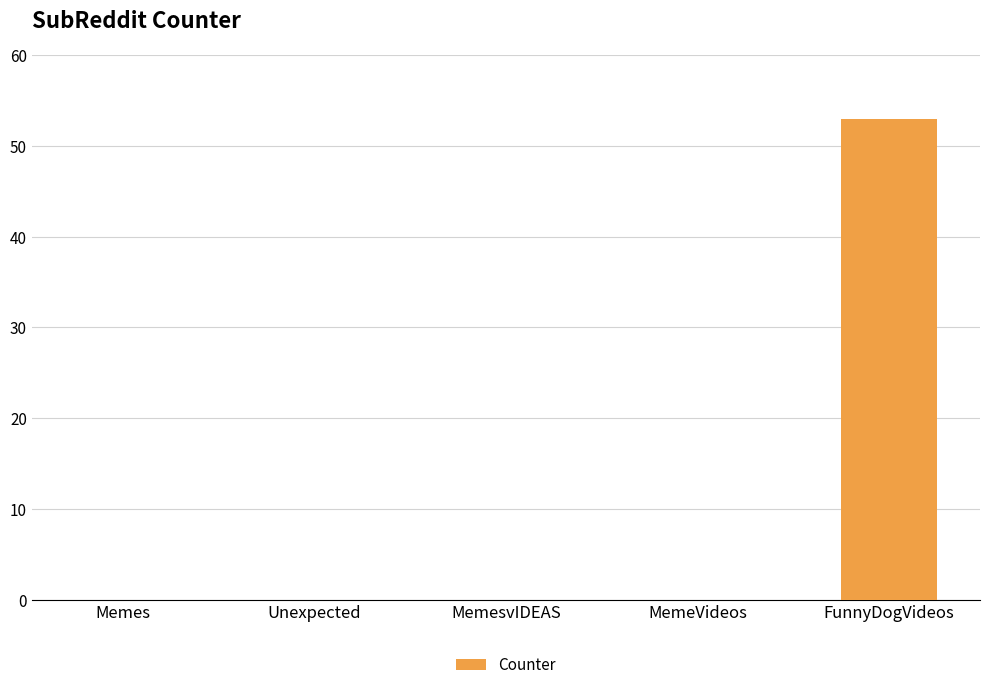

Which label corresponds to the largest value in the chart?

FunnyDogVideos